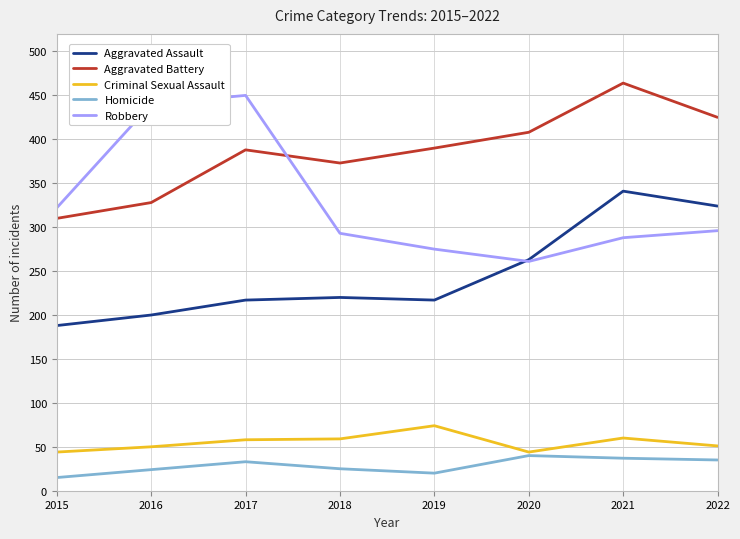

Count the number of data series in this chart.

5